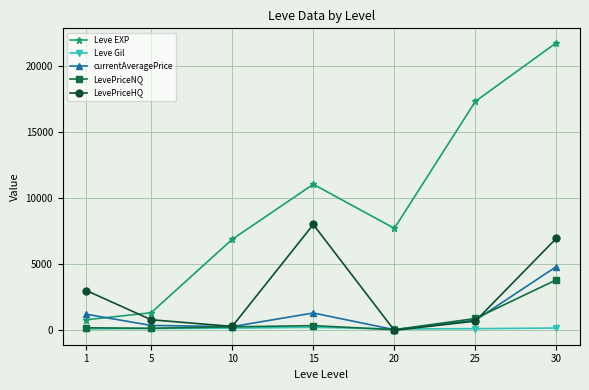

Where is the first local maximum for LevePriceHQ?

15